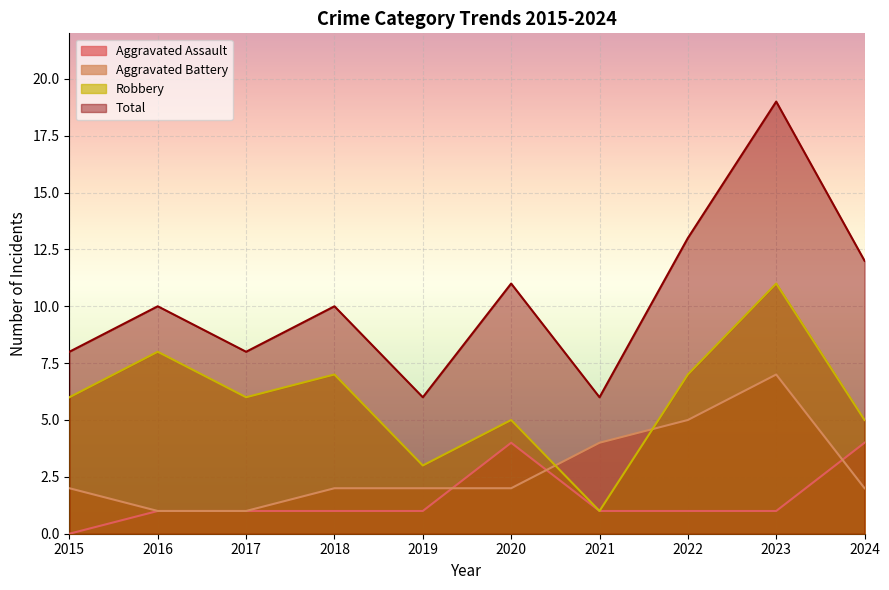

Is it true that Total equals 10 at 2016?

True